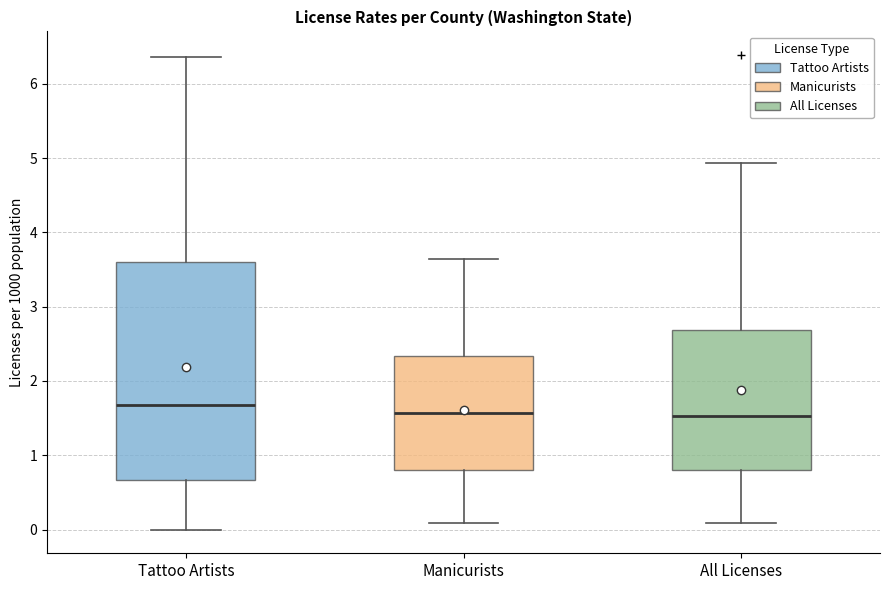

Reading left to right, transcribe this box plot: for each box, give where its median line is, the range the box spans, and where its two whiskers end, as read against the y-axis. The values are not printed on the chart, so give them approximately, as read against the axis.

Tattoo Artists: median 1.7, box 0.7 to 3.6, whiskers 0.0 to 6.4
Manicurists: median 1.6, box 0.8 to 2.3, whiskers 0.1 to 3.6
All Licenses: median 1.5, box 0.8 to 2.7, whiskers 0.1 to 4.9